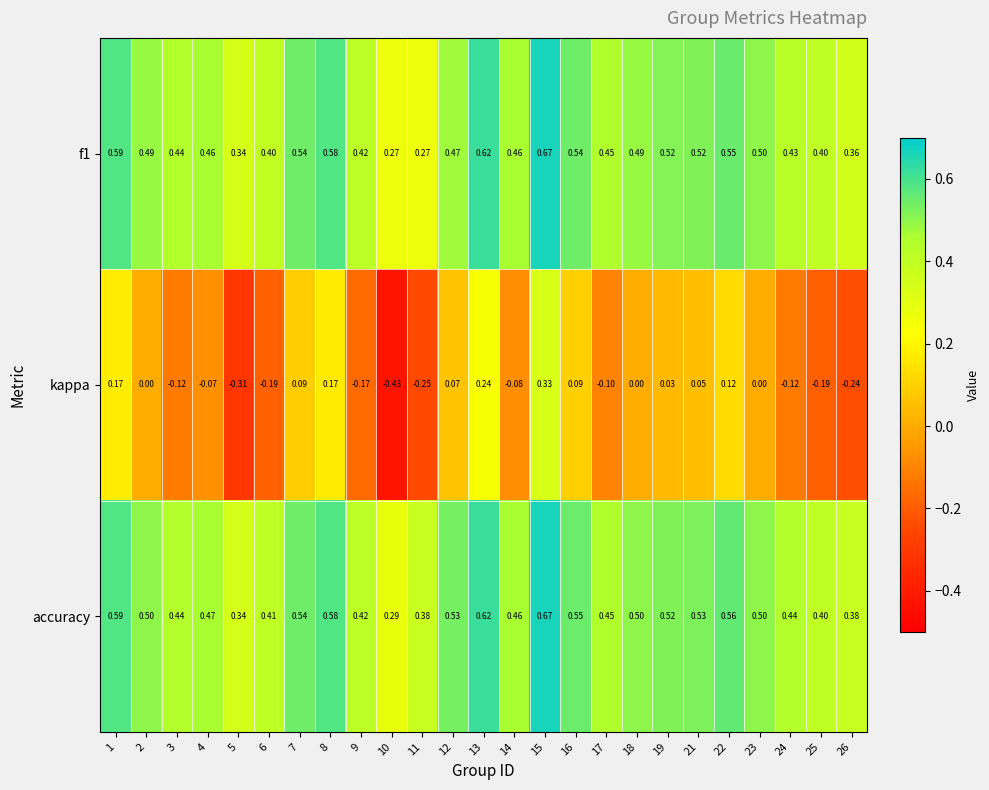

At how many categories does at least one series exceed 0?

25